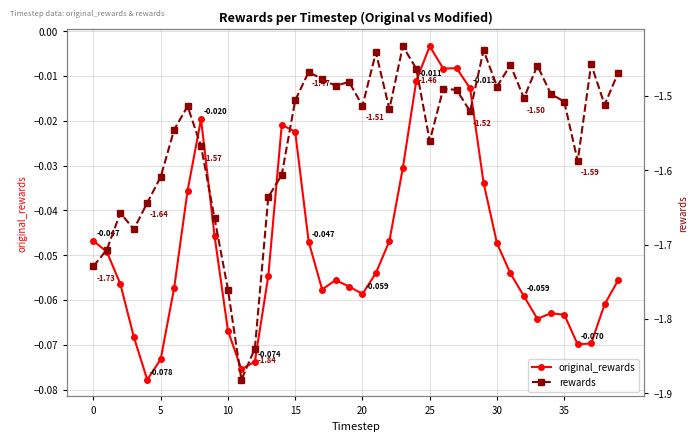

Which label corresponds to the largest value in the chart?

25